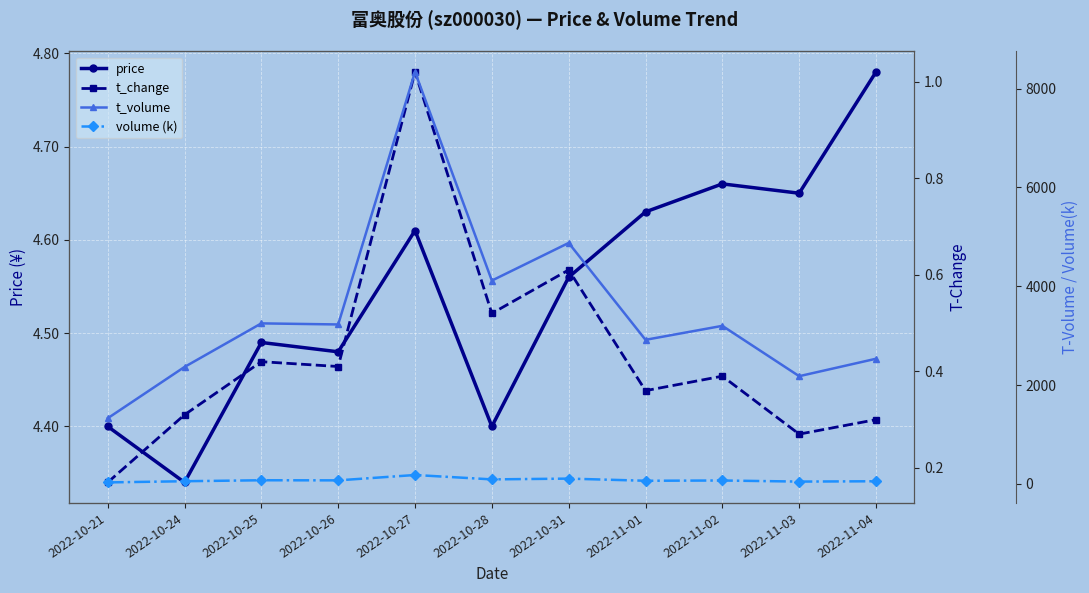

Reading left to right, what are all the values shown in this chart?

price: 2022-10-21=4.4	2022-10-24=4.3	2022-10-25=4.5	2022-10-26=4.5	2022-10-27=4.6	2022-10-28=4.4	2022-10-31=4.6	2022-11-01=4.6	2022-11-02=4.7	2022-11-03=4.7	2022-11-04=4.8
t_change: 2022-10-21=0.2	2022-10-24=0.3	2022-10-25=0.4	2022-10-26=0.4	2022-10-27=1.0	2022-10-28=0.5	2022-10-31=0.6	2022-11-01=0.4	2022-11-02=0.4	2022-11-03=0.3	2022-11-04=0.3
t_volume: 2022-10-21=1328.0	2022-10-24=2367.0	2022-10-25=3249.0	2022-10-26=3227.0	2022-10-27=8338.0	2022-10-28=4115.0	2022-10-31=4877.0	2022-11-01=2916.0	2022-11-02=3199.0	2022-11-03=2180.0	2022-11-04=2533.0
volume (k): 2022-10-21=30.1	2022-10-24=54.0	2022-10-25=73.7	2022-10-26=71.6	2022-10-27=180.1	2022-10-28=91.2	2022-10-31=106.9	2022-11-01=63.5	2022-11-02=68.9	2022-11-03=46.7	2022-11-04=53.5